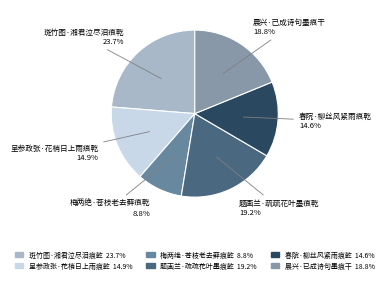

Which category has the smallest portion of the pie?

梅两绝·苍枝老去藓痕乾